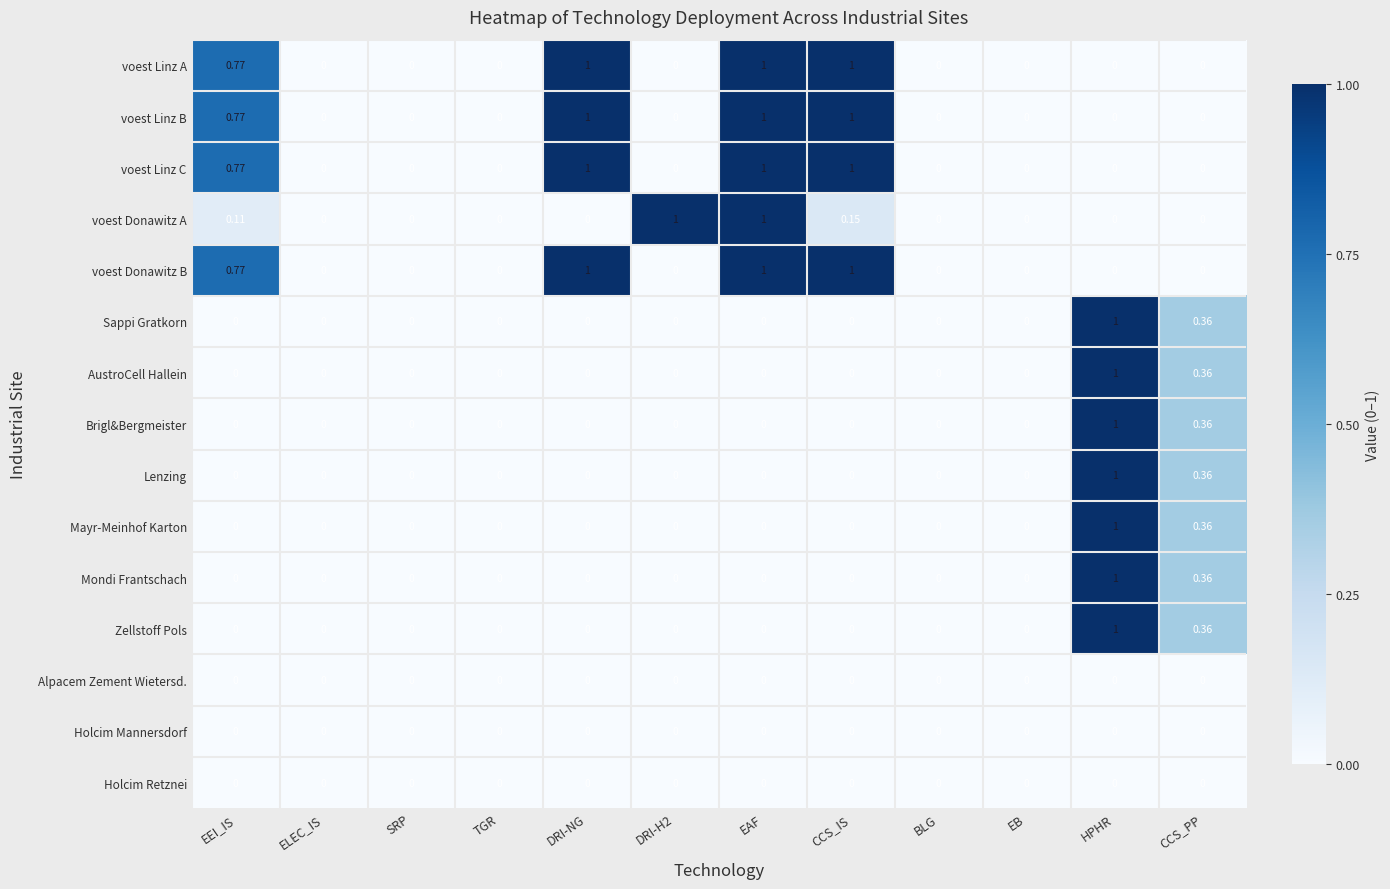

At which category is the sum across all series the highest?

HPHR